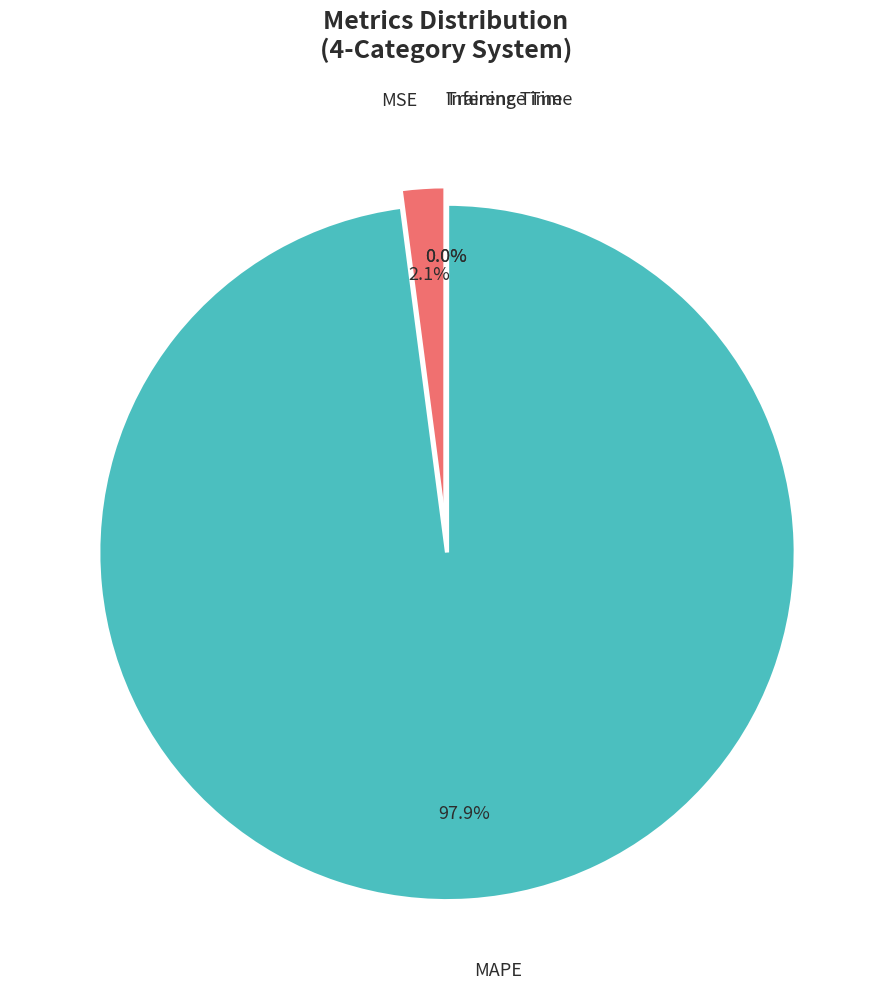

What is the majority slice?

MAPE